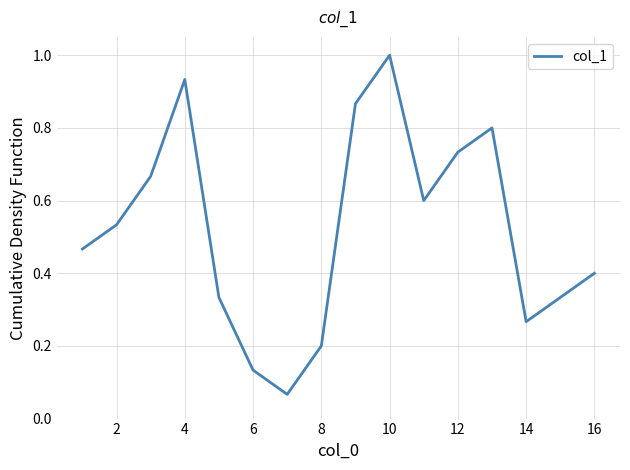

What is the greatest value displayed?

1.0